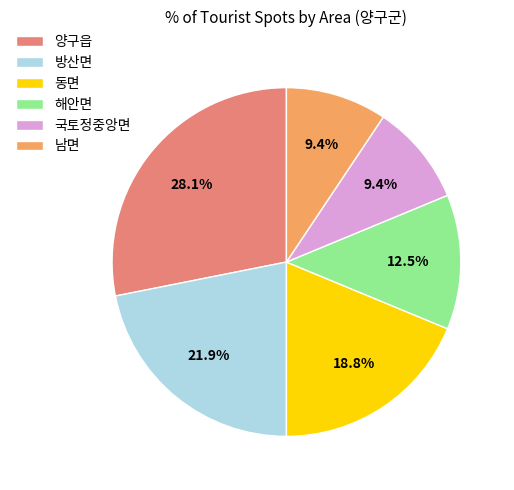

Is it true that 방산면 is 22% of the pie?

True